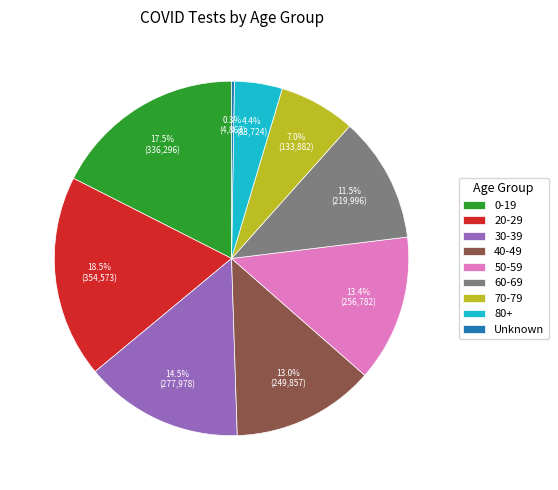

Do 50-59 and 40-49 together represent more than half of the pie?

No